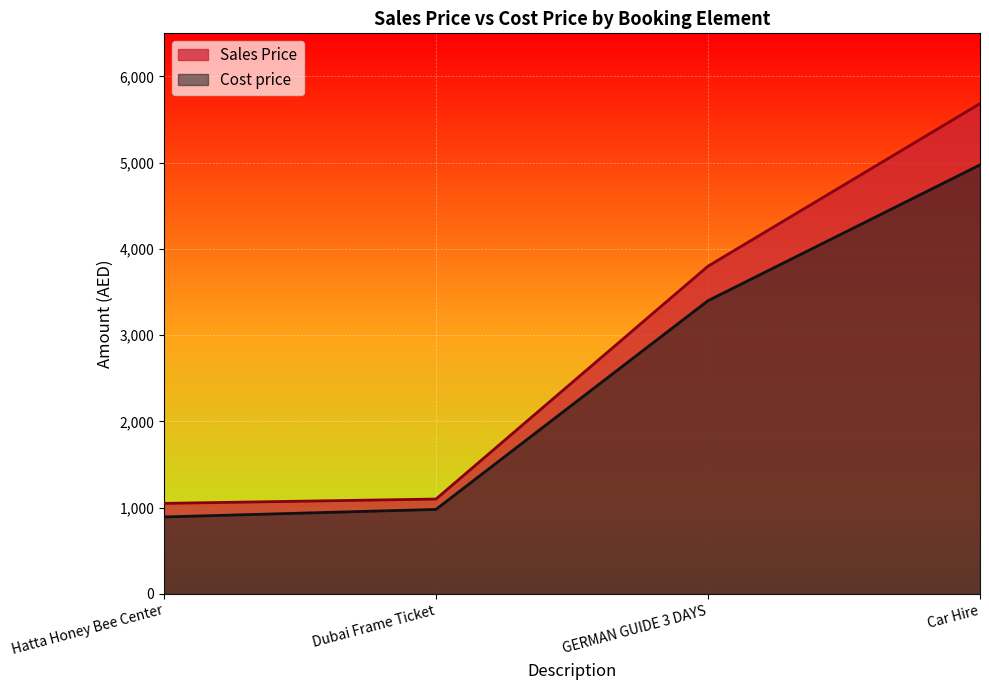

Rank the categories by Sales Price value from highest to lowest.

Car Hire, GERMAN GUIDE 3 DAYS, Dubai Frame Ticket, Hatta Honey Bee Center